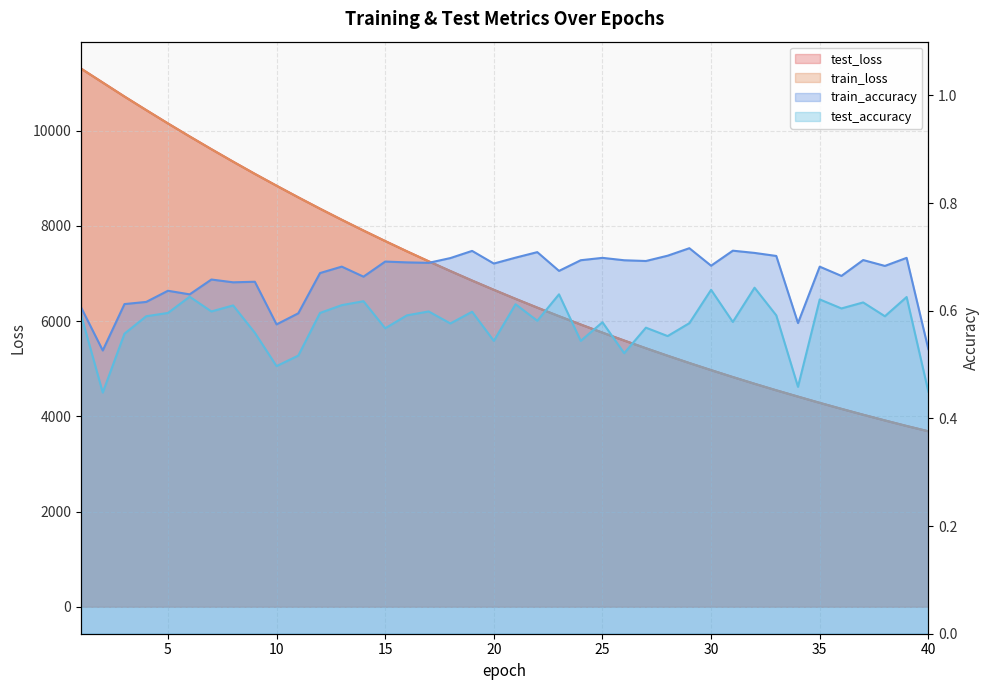

Does the chart display data point markers on the line(s)?

No